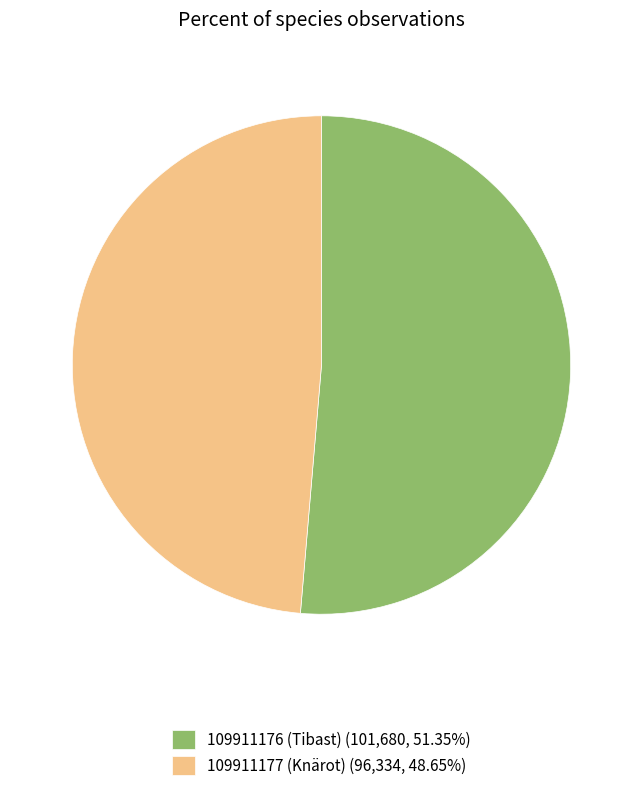

The 109911177 (Knärot) slice represents 42% of the pie. True or false?

False